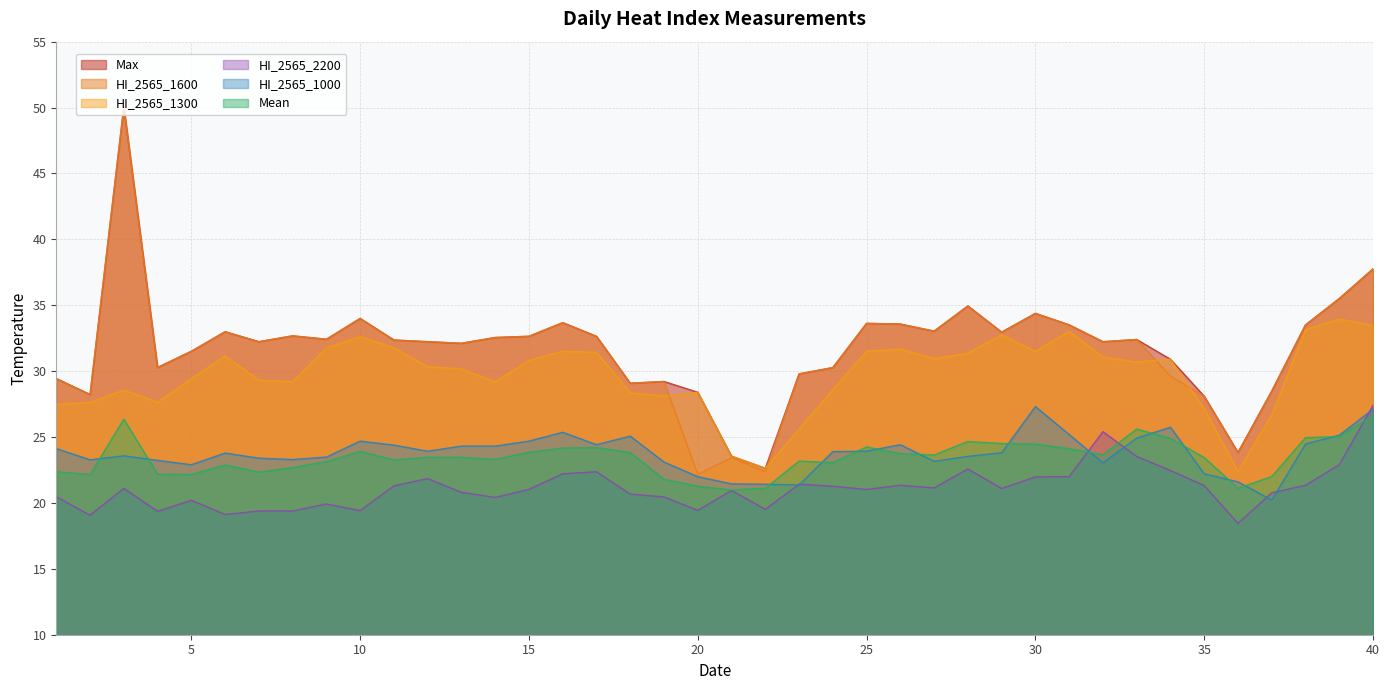

True or false: Mean and HI_2565_1300 intersect in this chart.

False